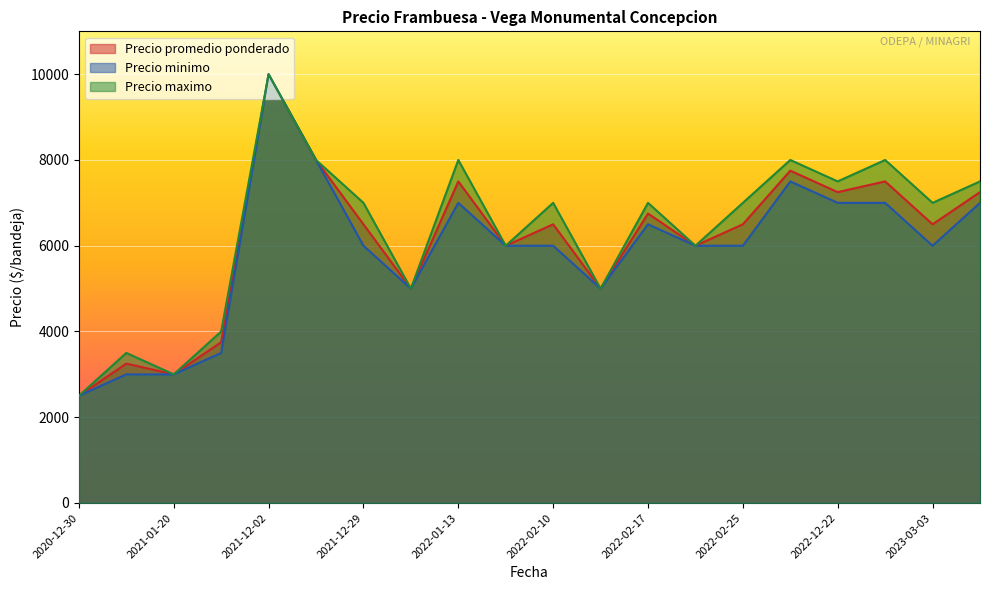

Rank the series by their average value, from lowest to highest.

Precio minimo, Precio promedio ponderado, Precio maximo